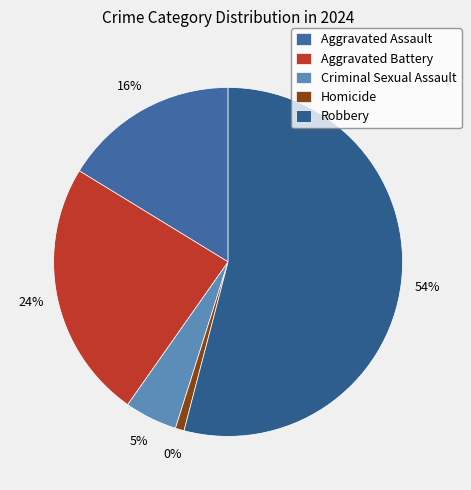

To the nearest percent, what is the difference between the Aggravated Battery and Robbery slice percentages?

30%